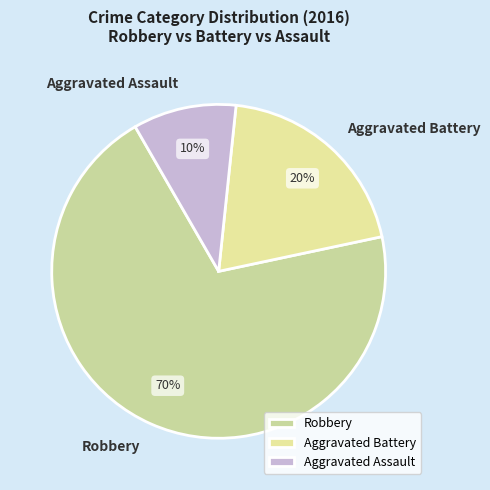

Is the sum of Robbery and Aggravated Battery greater than half?

Yes